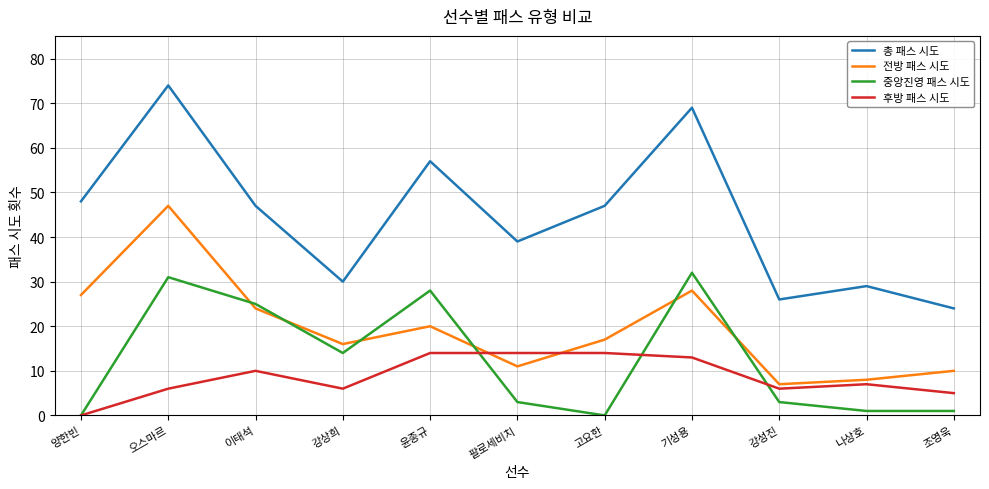

At how many categories does at least one series exceed 50?

3